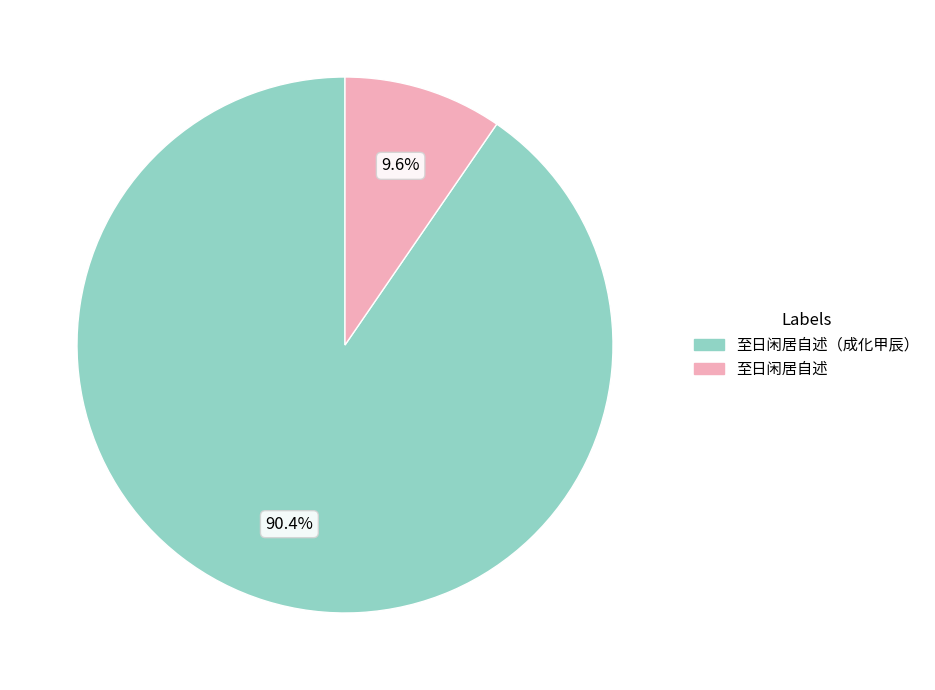

How many segments does this pie chart have?

2